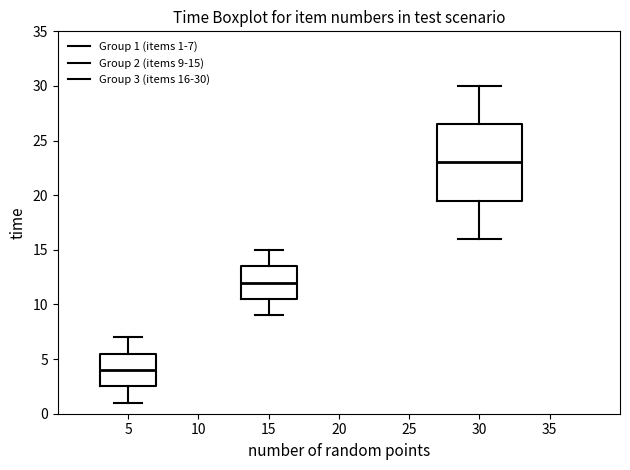

Where does the upper whisker of the box at x = 5 end on the y-axis? The values are not printed on the chart, so give them approximately, as read against the axis.

7.0